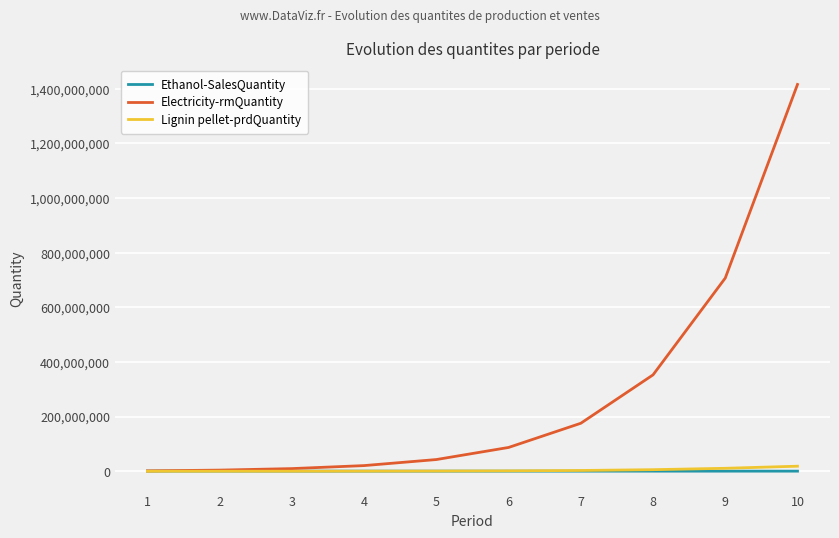

Which series changed the most between 1 and 9?

Electricity-rmQuantity